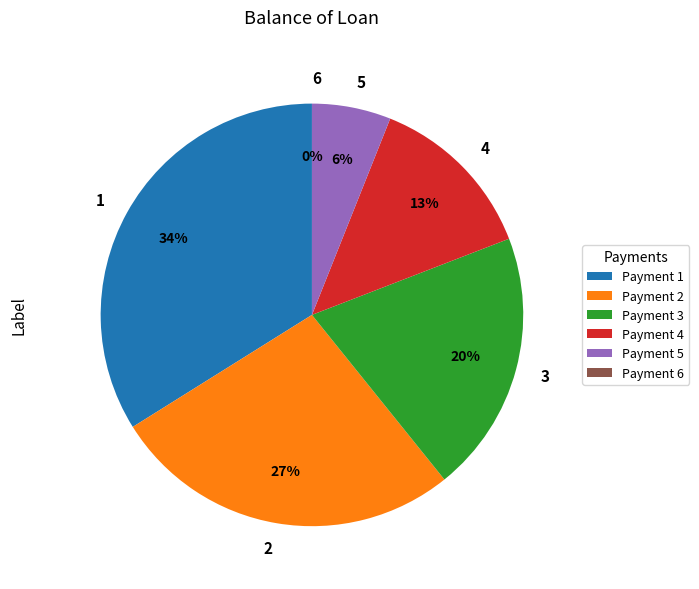

Between 5 and 4, which is larger?

4